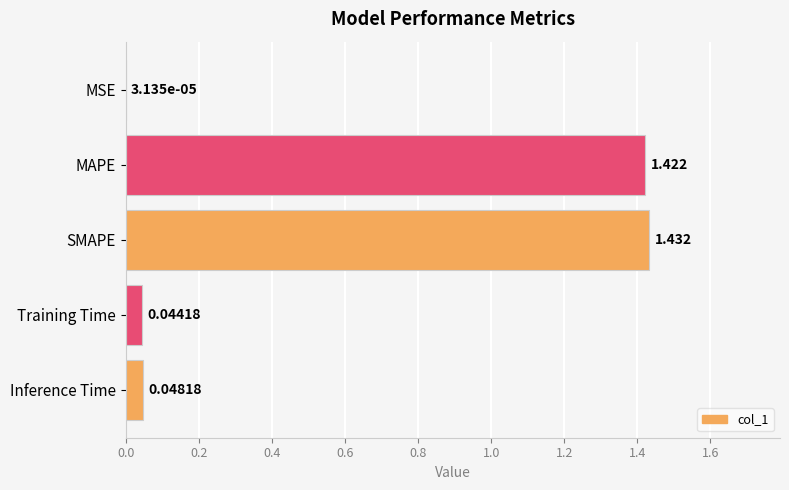

What is the sum of all values?

2.9